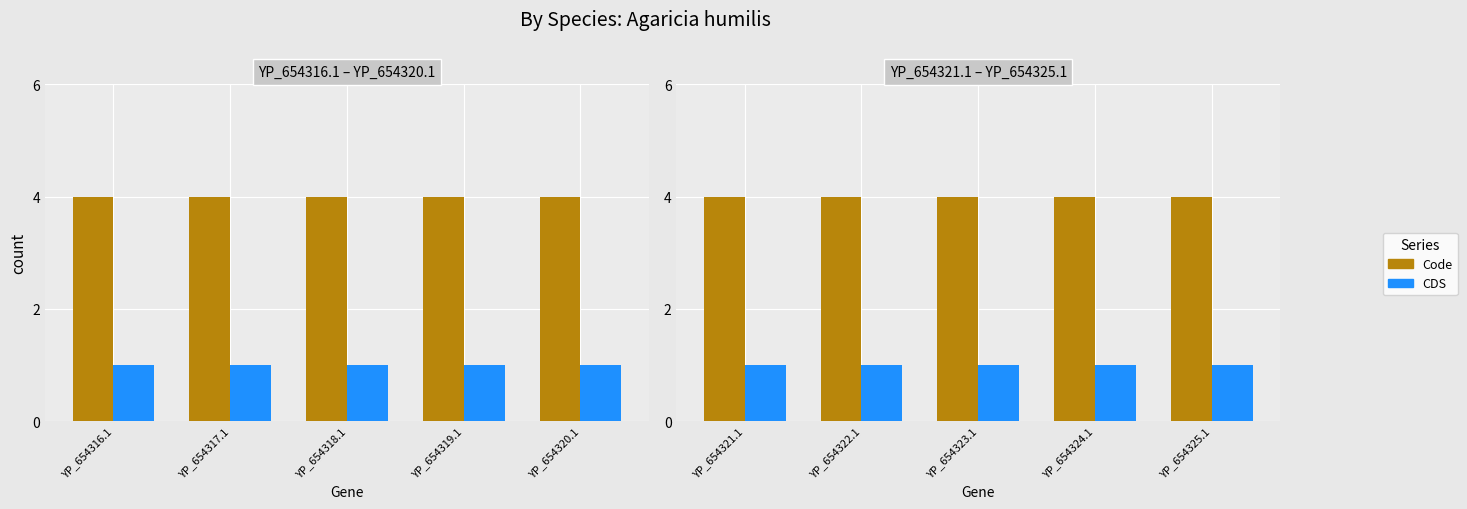

What are all the series names shown in the legend?

Code, CDS